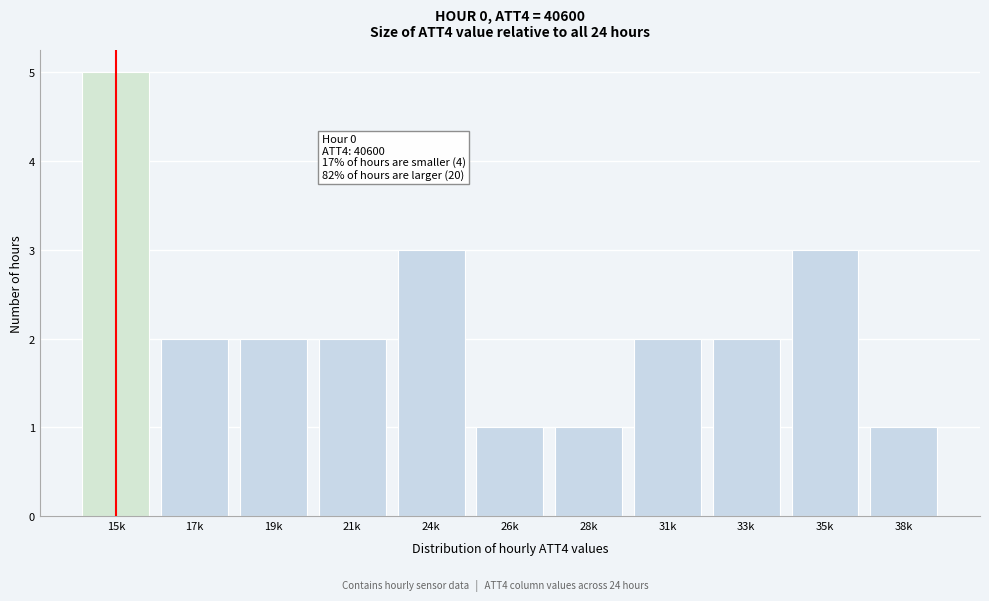

Reading left to right, list all the values displayed in this chart.

15k=5	17k=2	19k=2	21k=2	24k=3	26k=1	28k=1	31k=2	33k=2	35k=3	38k=1